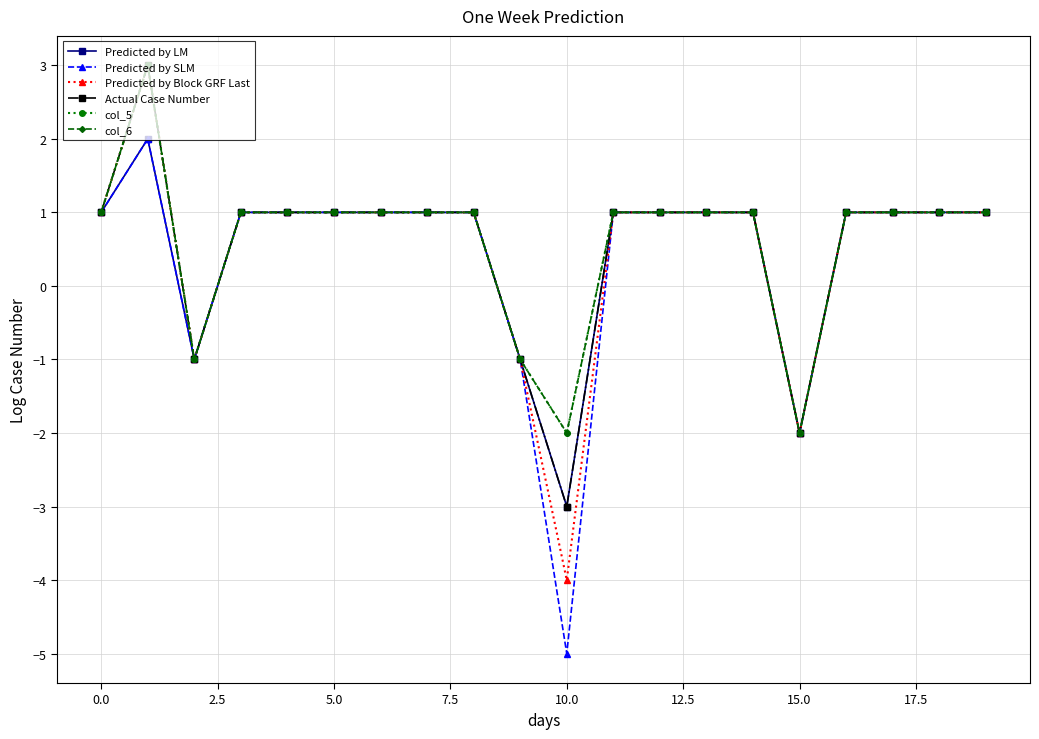

What is the difference between the maximum and minimum values in the col_5 series?

5